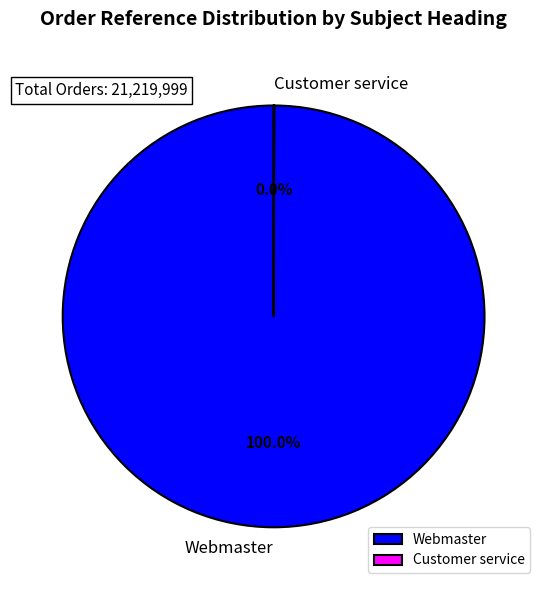

Which category has the biggest portion of the pie?

Webmaster